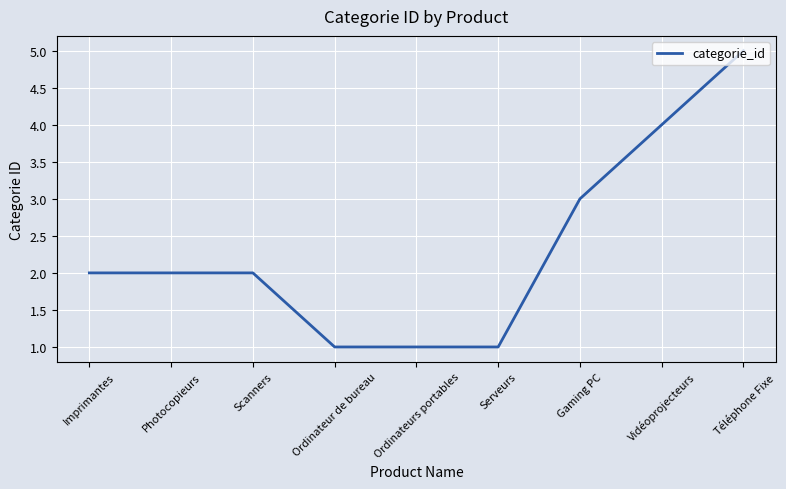

What is the sum of the values at Scanners and Imprimantes?

4